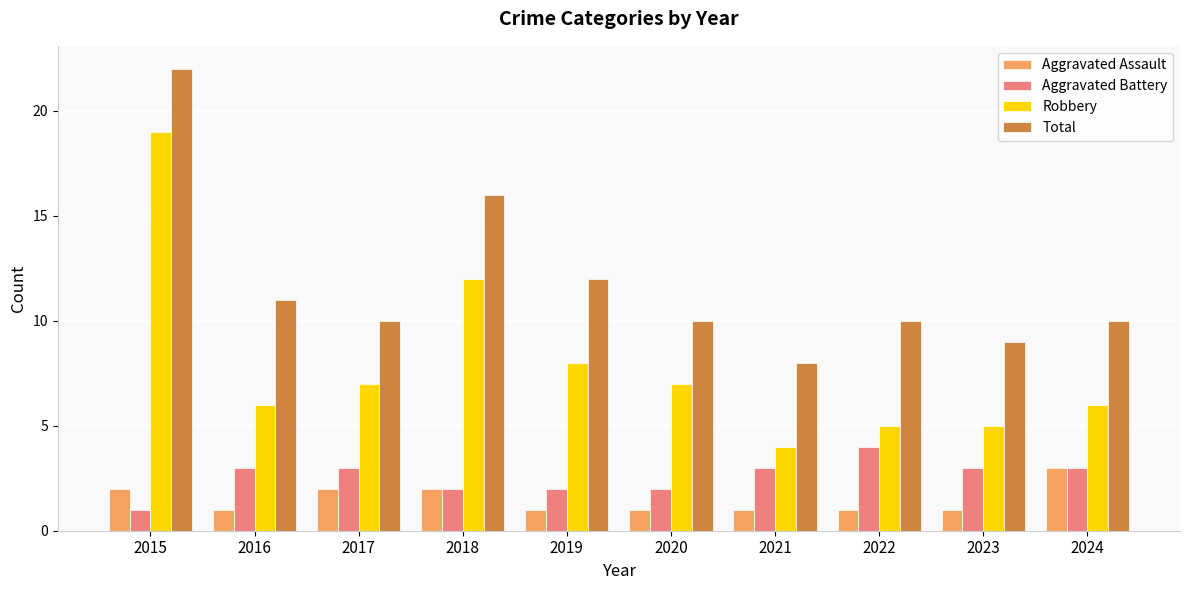

Rank the series by their maximum value, from lowest to highest.

Aggravated Assault, Aggravated Battery, Robbery, Total